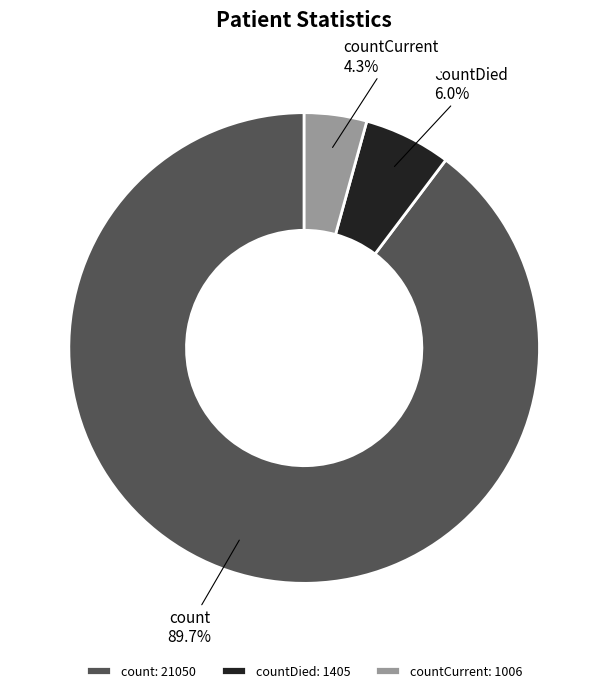

Between countDied and countCurrent, which is larger?

countDied